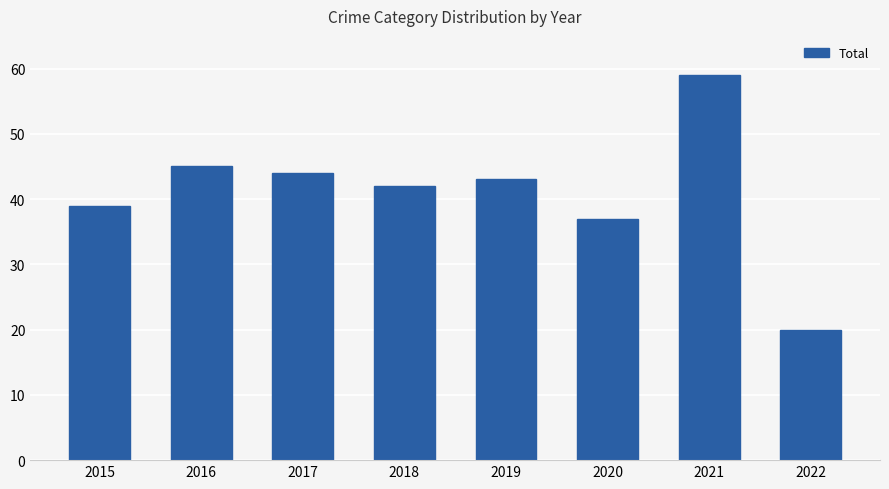

Reading left to right, transcribe all the data shown in this chart.

39	45	44	42	43	37	59	20